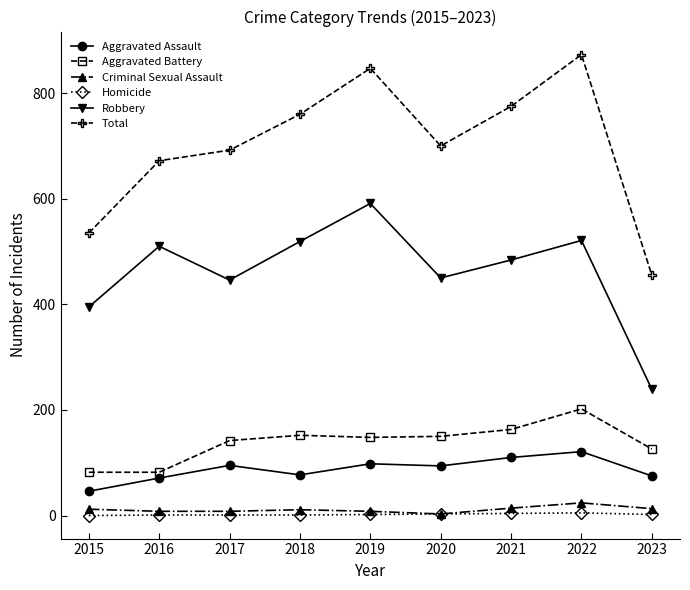

Does the chart have visible grid lines?

No